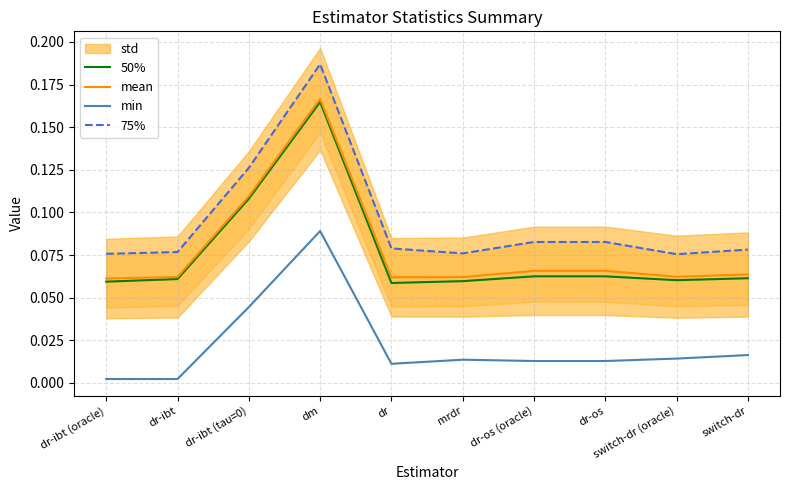

At which category does mean reach its first local valley?

dr